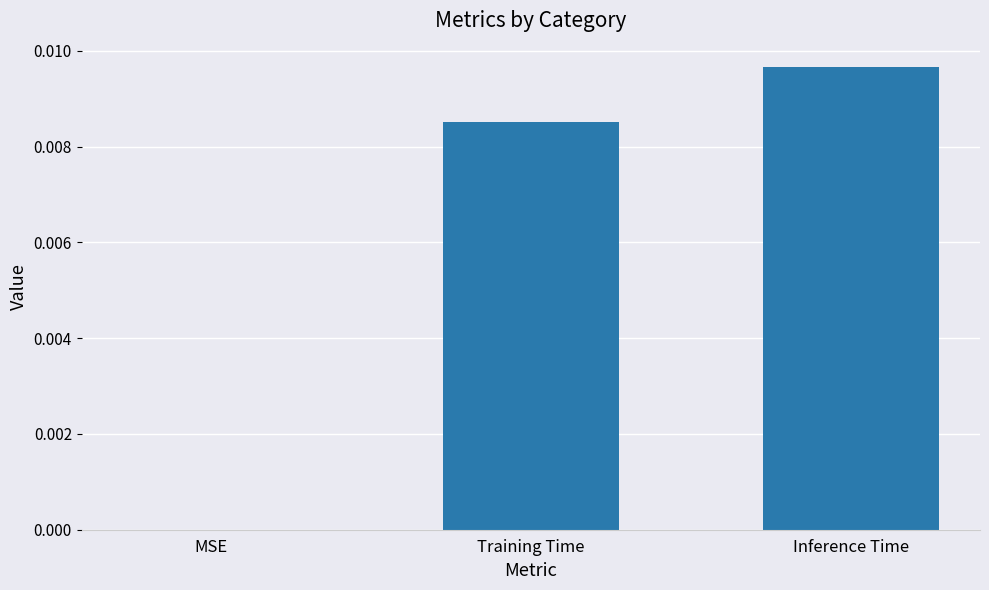

Count the number of categories in the chart.

3